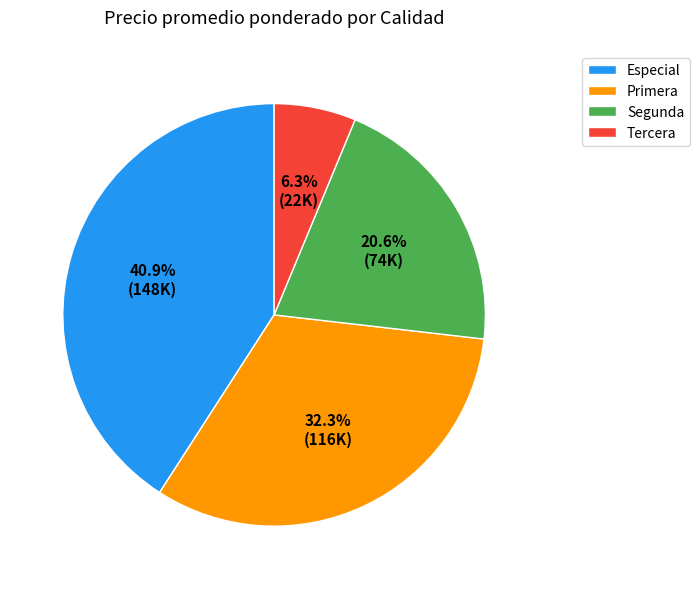

Is there any slice that represents more than half of the pie?

No